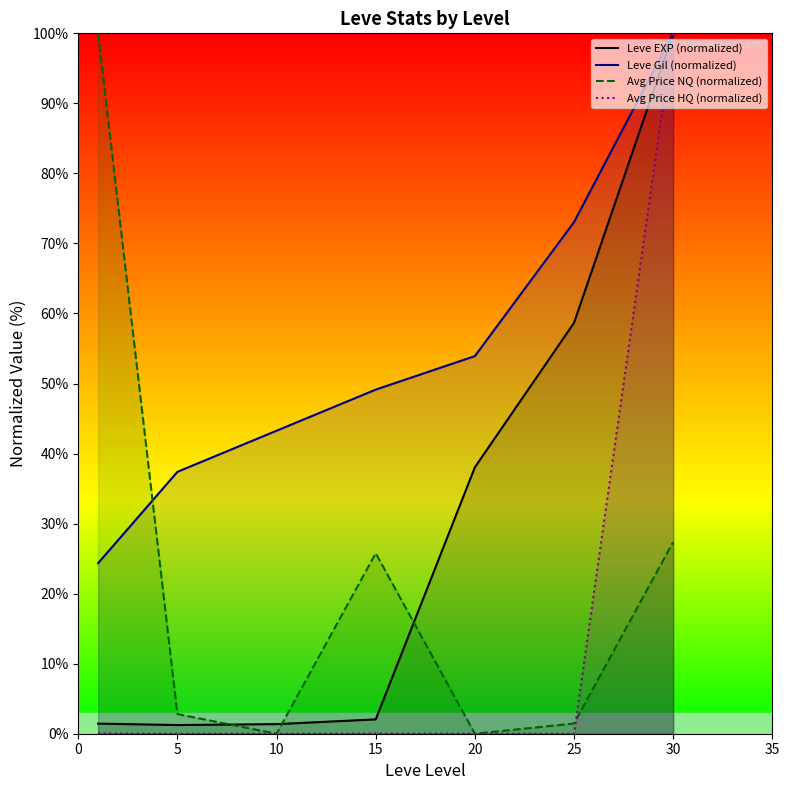

What is the sum of all Avg Price NQ (normalized) values?

157.4